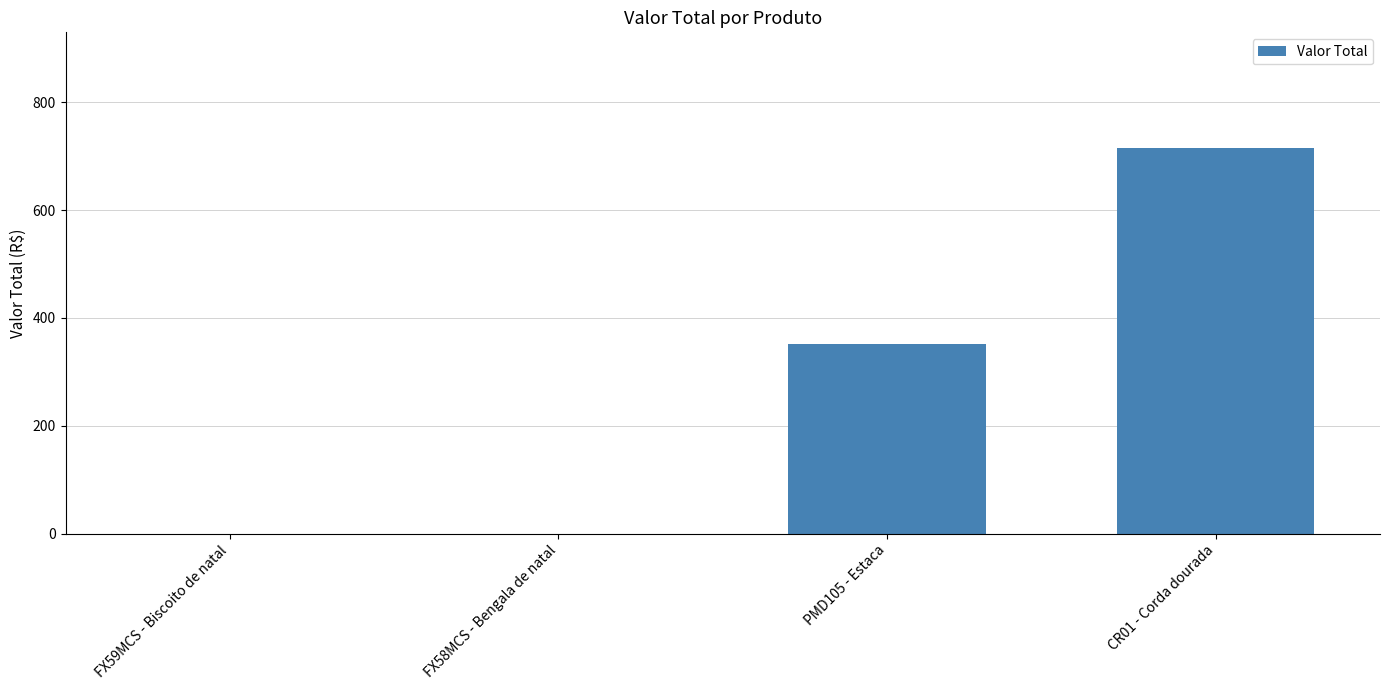

What is the sum of all values?

1066.2